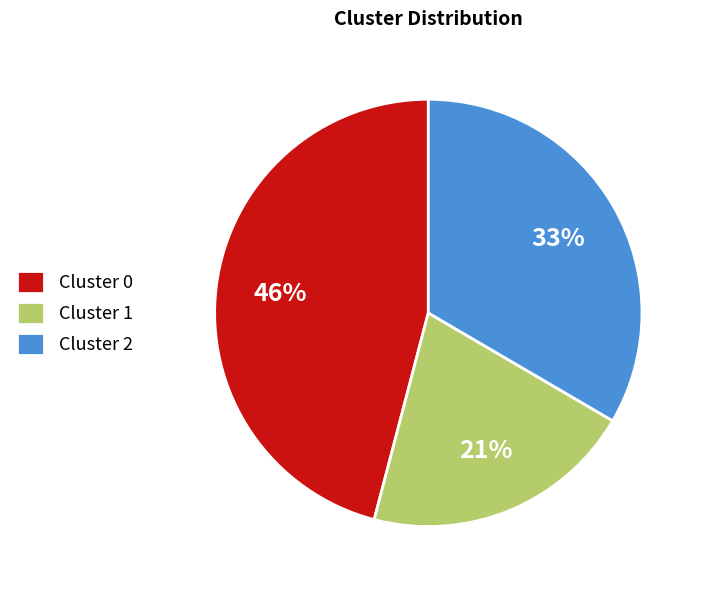

Combined, do Cluster 1 and Cluster 2 account for over 50%?

Yes